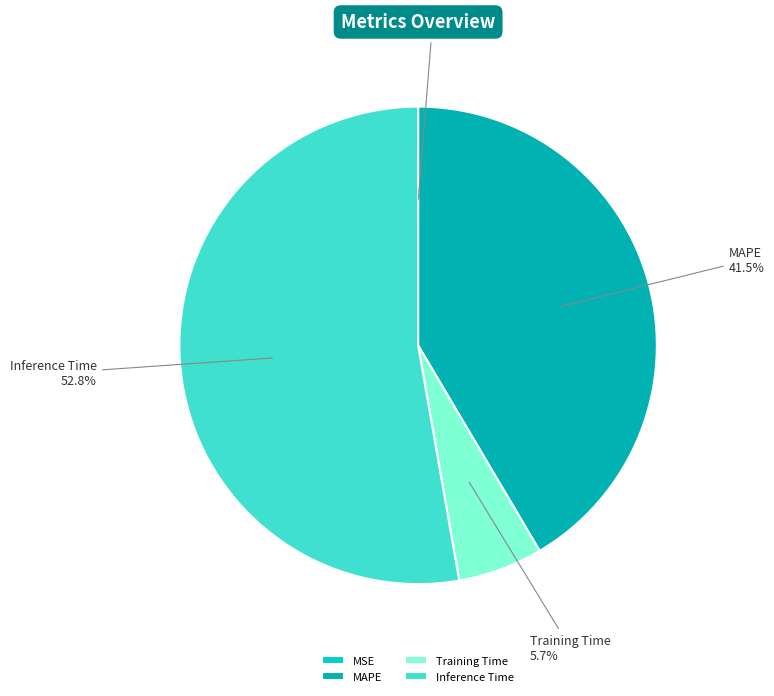

Which category has the biggest portion of the pie?

Inference Time